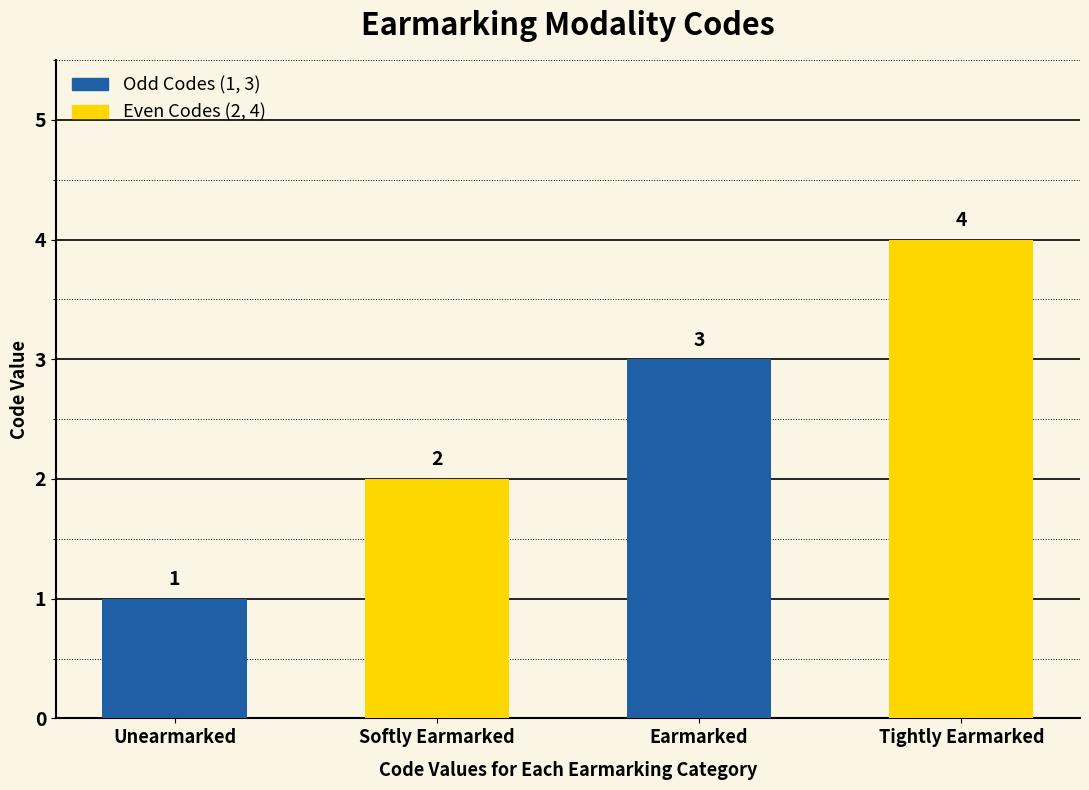

What position from the right is Tightly Earmarked?

1